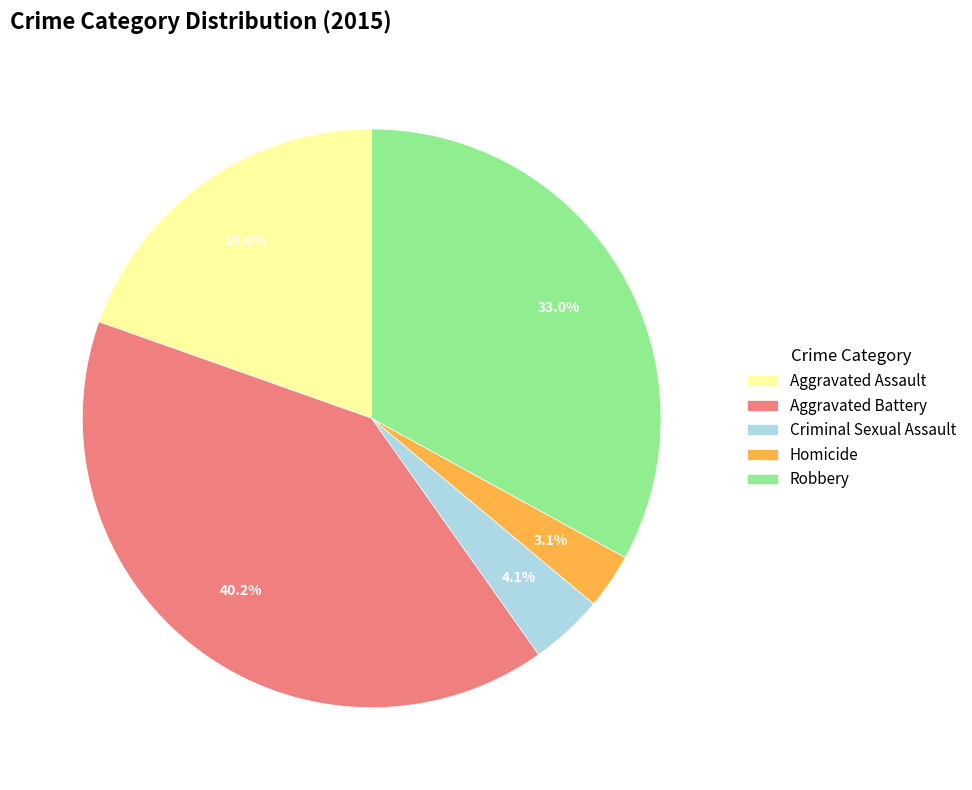

Count the number of slices in the pie.

5